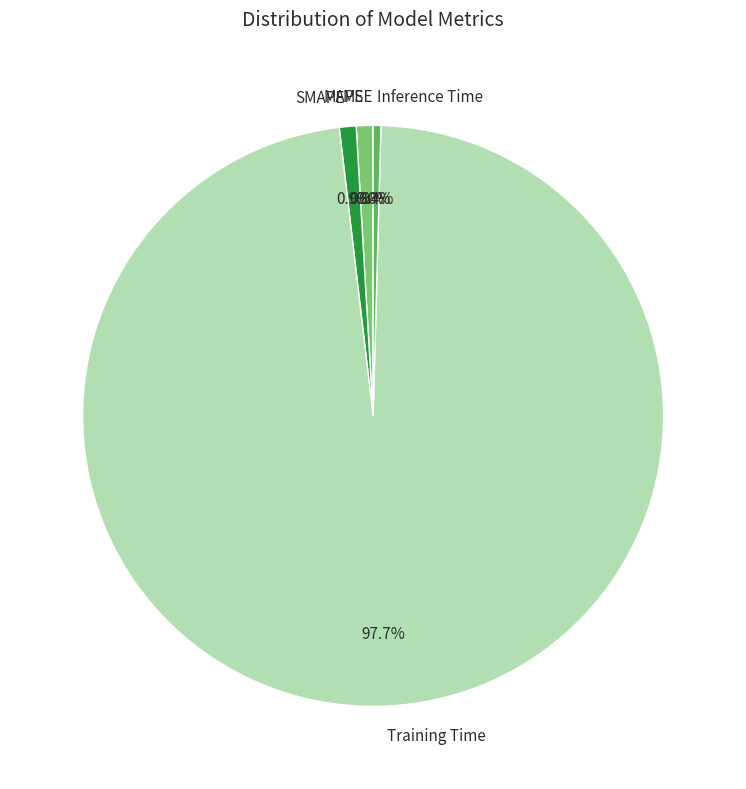

Does Training Time represent more than half of the total?

Yes